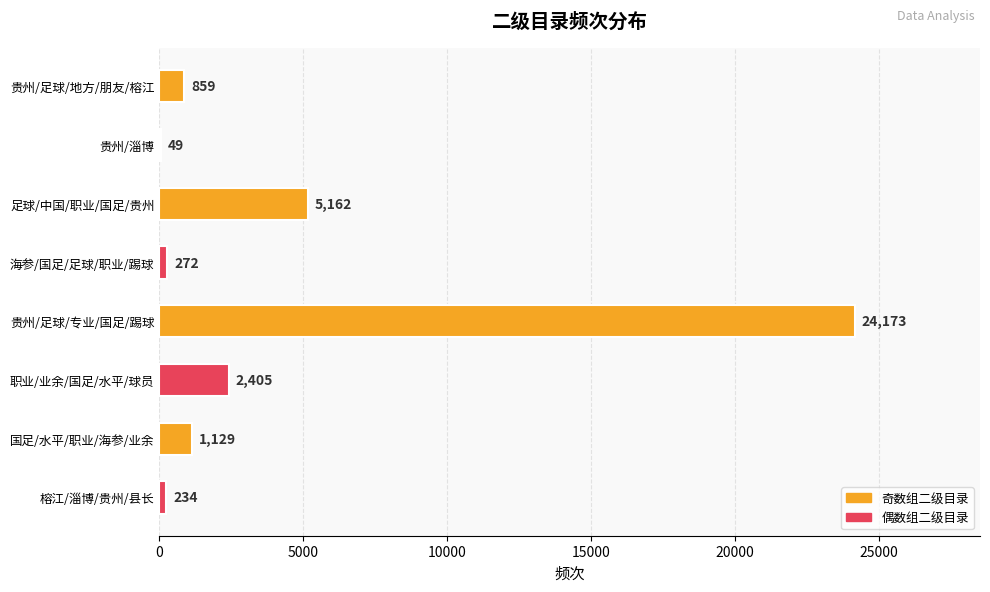

Reading bottom to top, what are all the values shown in this chart?

榕江/淄博/贵州/县长=234	国足/水平/职业/海参/业余=1129	职业/业余/国足/水平/球员=2405	贵州/足球/专业/国足/踢球=24173	海参/国足/足球/职业/踢球=272	足球/中国/职业/国足/贵州=5162	贵州/淄博=49	贵州/足球/地方/朋友/榕江=859